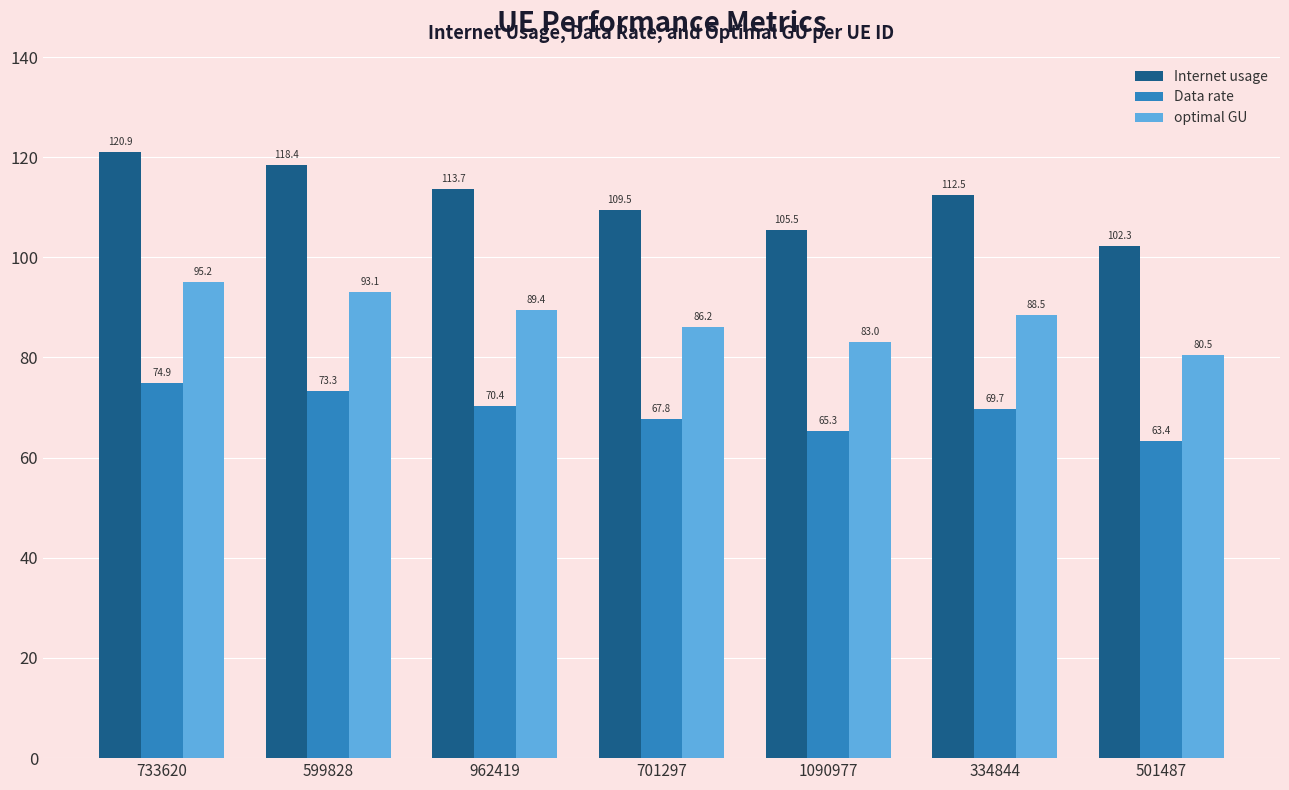

Reading left to right, list all the values displayed in this chart.

Internet usage: 733620=120.9	599828=118.4	962419=113.7	701297=109.5	1090977=105.5	334844=112.5	501487=102.3
Data rate: 733620=74.9	599828=73.3	962419=70.4	701297=67.8	1090977=65.3	334844=69.7	501487=63.4
optimal GU: 733620=95.2	599828=93.1	962419=89.4	701297=86.2	1090977=83.0	334844=88.5	501487=80.5